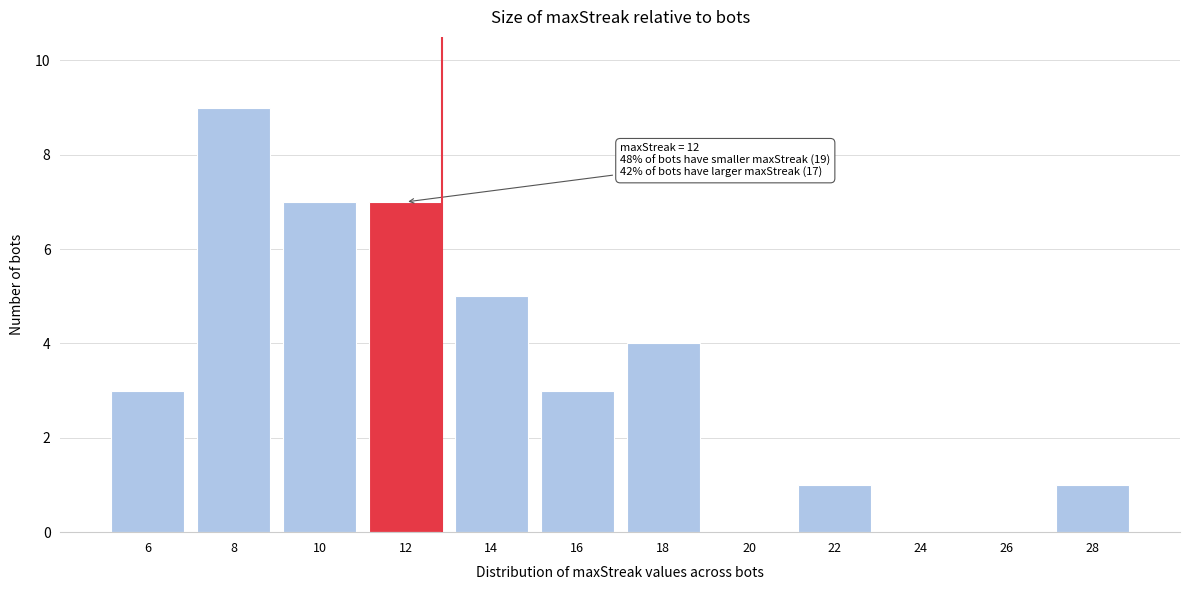

Reading left to right, transcribe all the data shown in this chart.

6=3	8=9	10=7	12=7	14=5	16=3	18=4	20=0	22=1	24=0	26=0	28=1